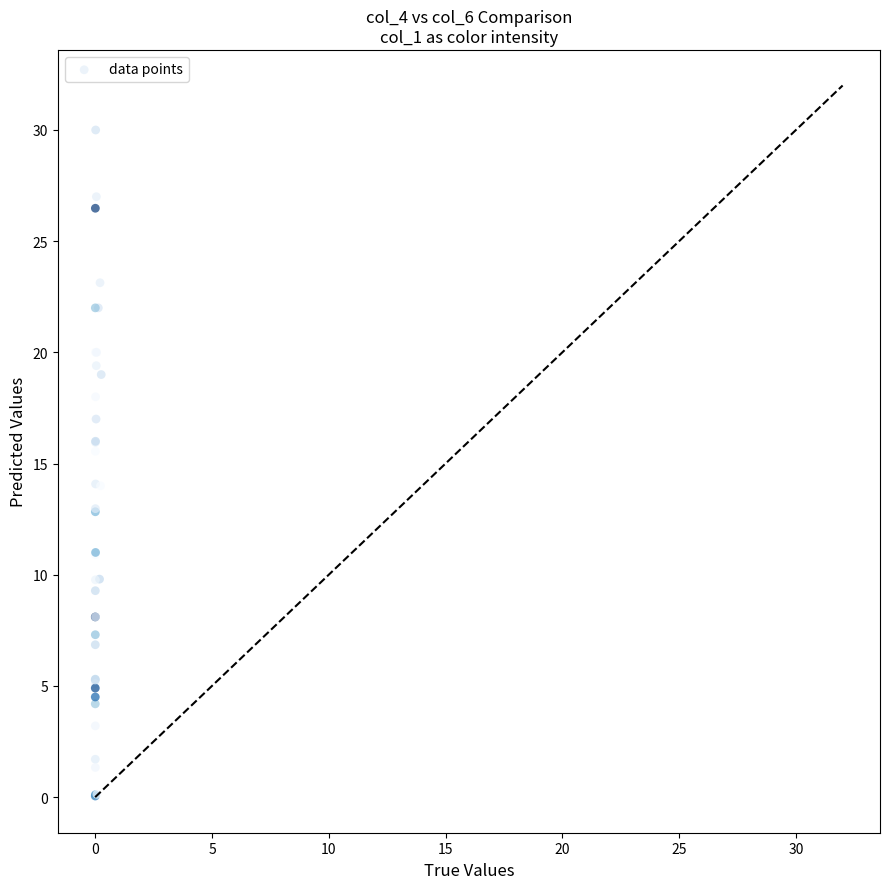

What Y value in the scatter plot is closest to 15?

15.6